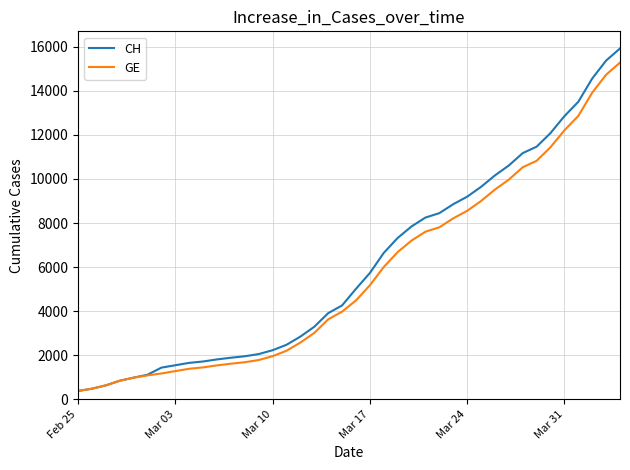

Which series has the largest range (max minus min)?

CH